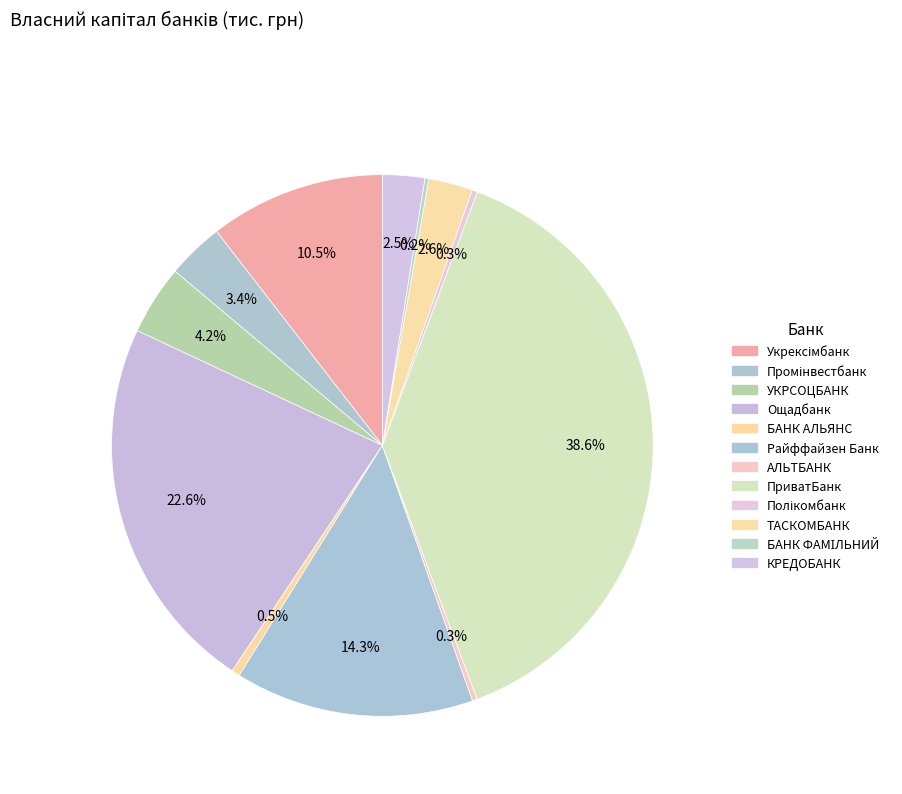

What is the smallest slice in the pie chart?

БАНК ФАМІЛЬНИЙ